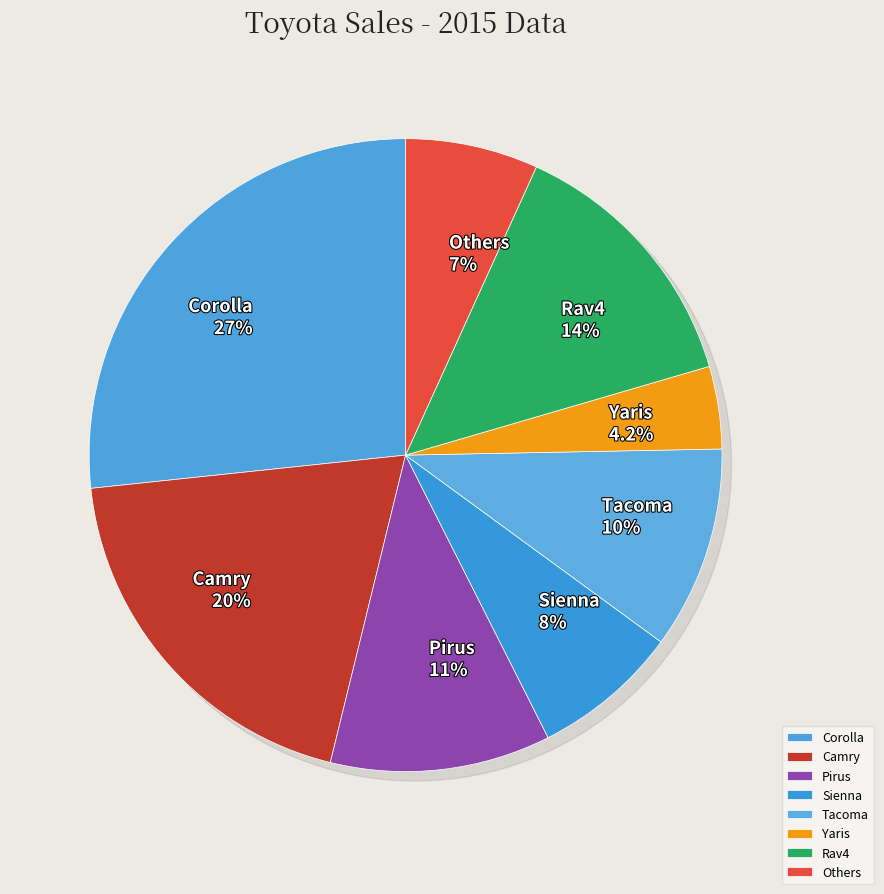

To the nearest percent, what percentage of the pie is Yaris?

4%